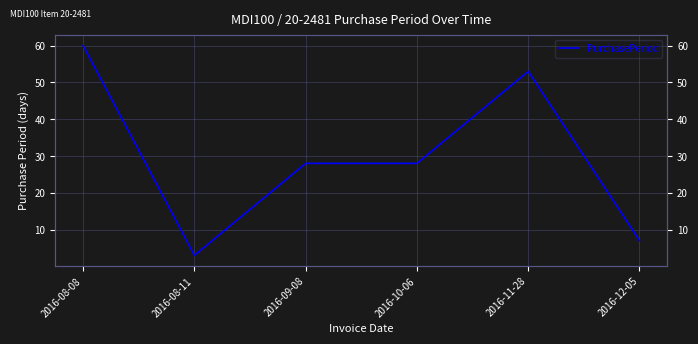

How many lines are shown in the chart?

1